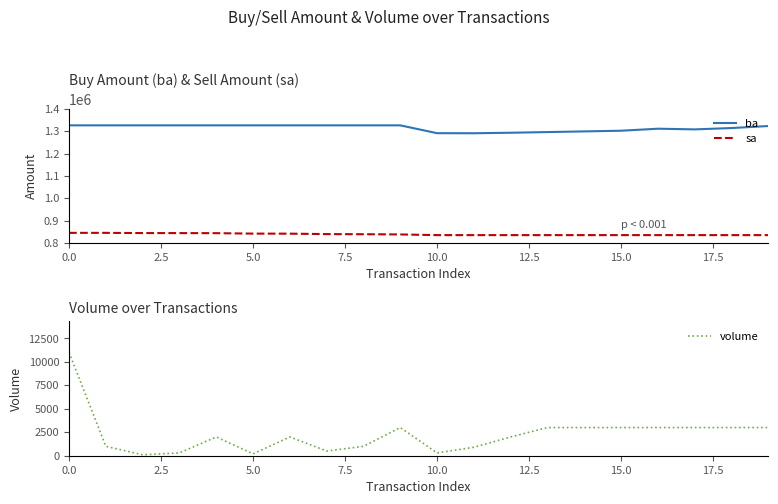

The value of volume at 14 is 4805. True or false?

False